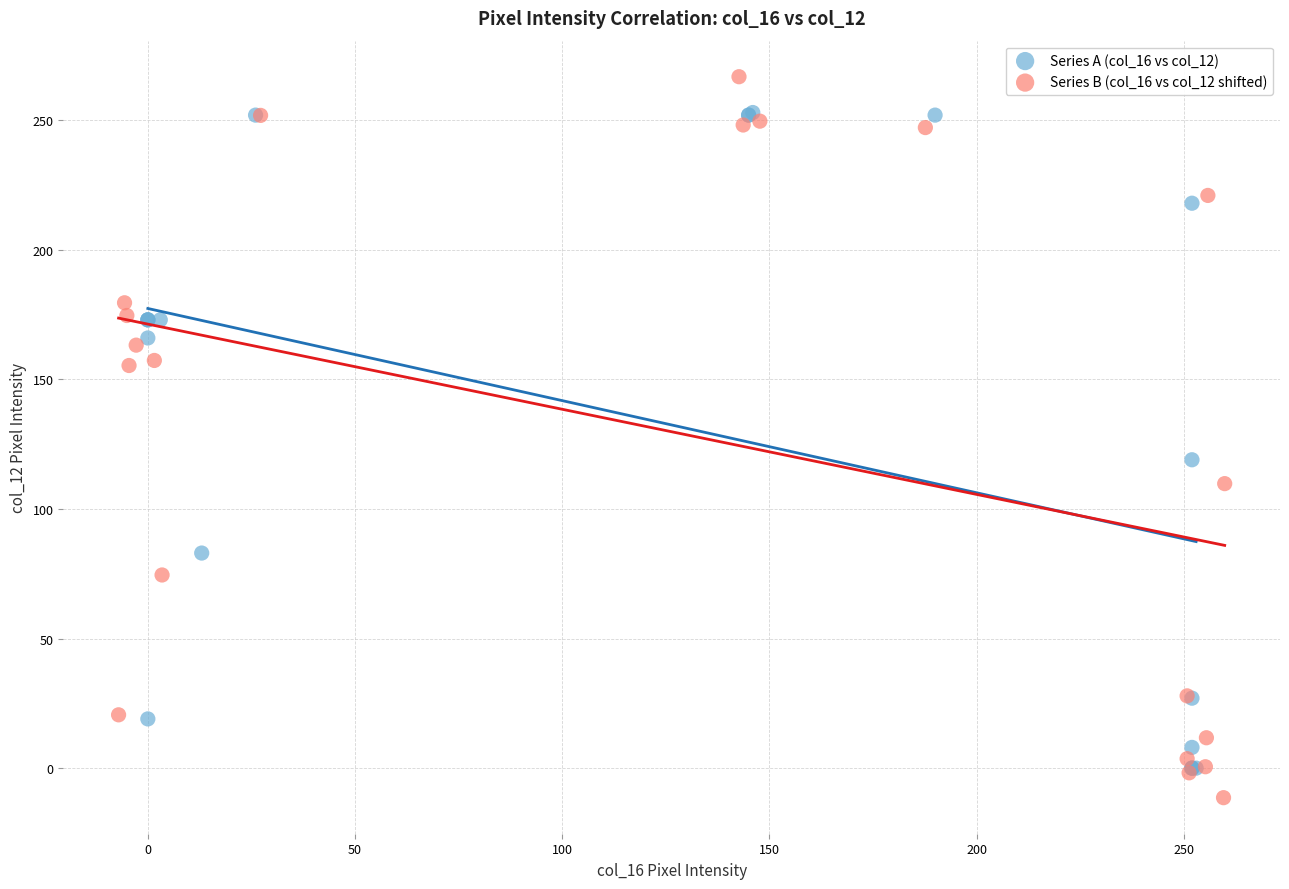

Which series reaches the maximum Y coordinate?

Series B (col_16 vs col_12 shifted)